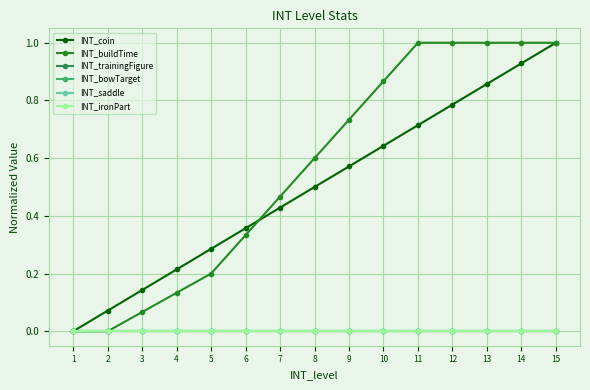

Which label corresponds to the smallest value in the chart?

1